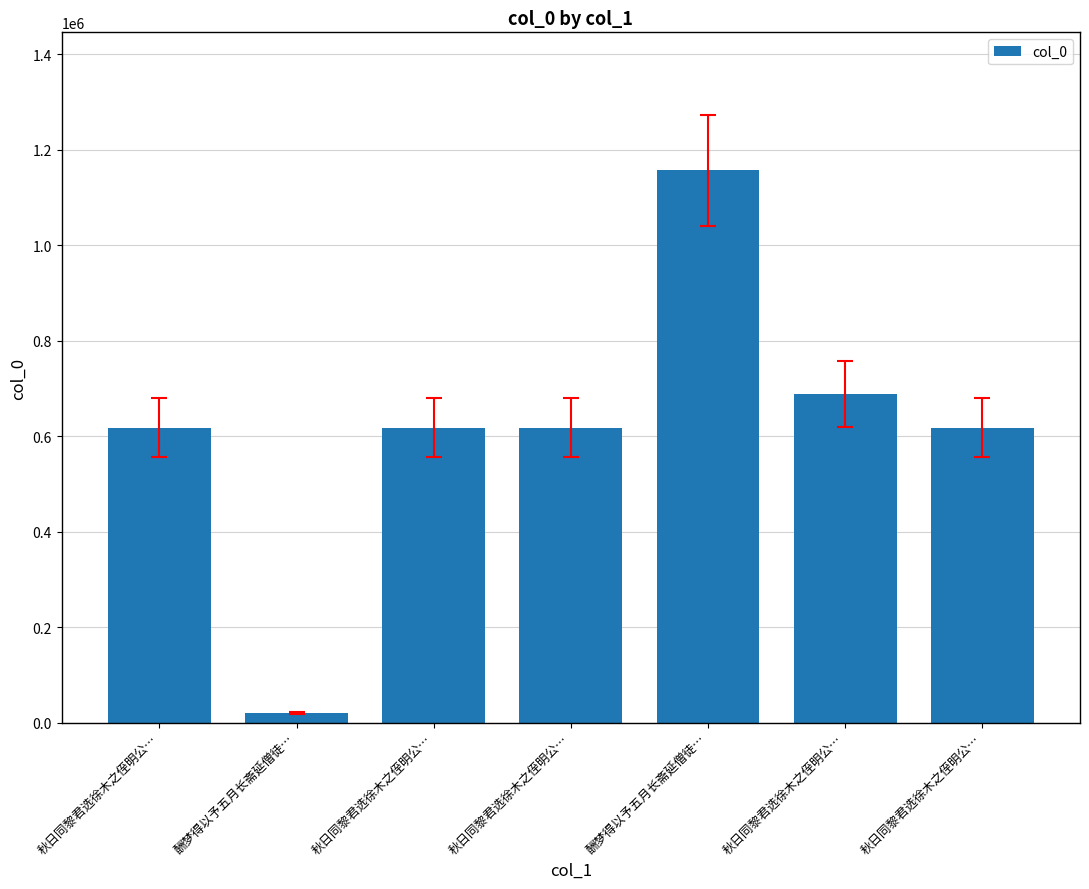

List the labels in order of value, smallest first.

酬梦得以予五月长斋延僧徒…, 秋日同黎君选徐木之侄明公…, 秋日同黎君选徐木之侄明公…, 秋日同黎君选徐木之侄明公…, 秋日同黎君选徐木之侄明公…, 秋日同黎君选徐木之侄明公…, 酬梦得以予五月长斋延僧徒…